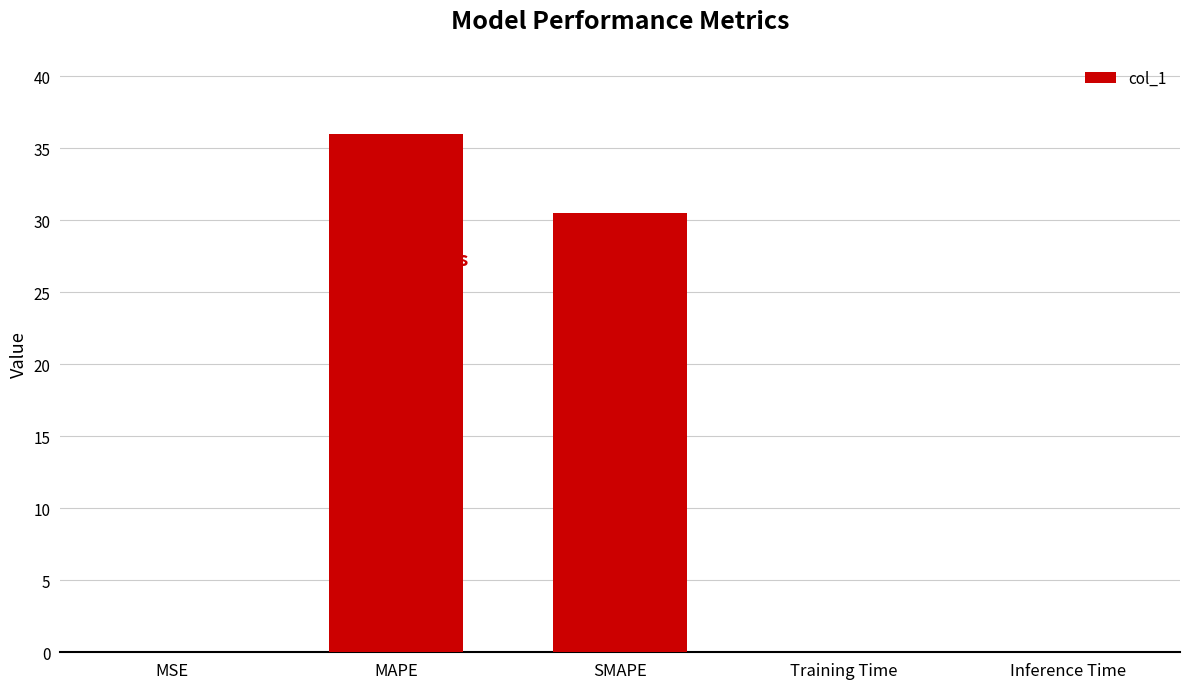

At which label is the value closest to 18?

SMAPE